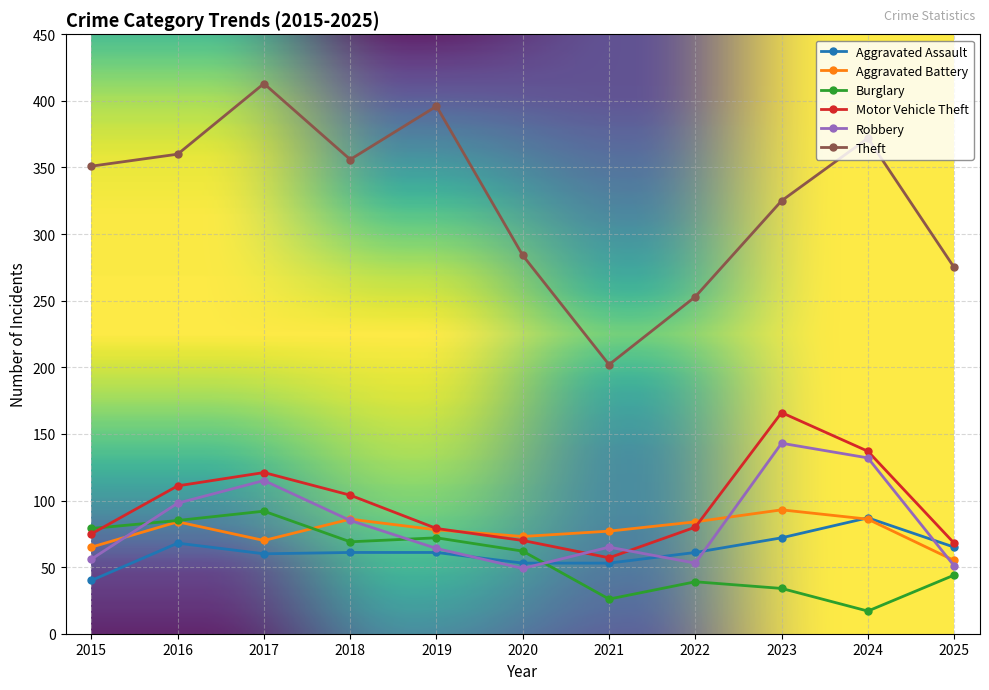

Rank the series at 2022 from lowest to highest value.

Burglary, Robbery, Aggravated Assault, Motor Vehicle Theft, Aggravated Battery, Theft